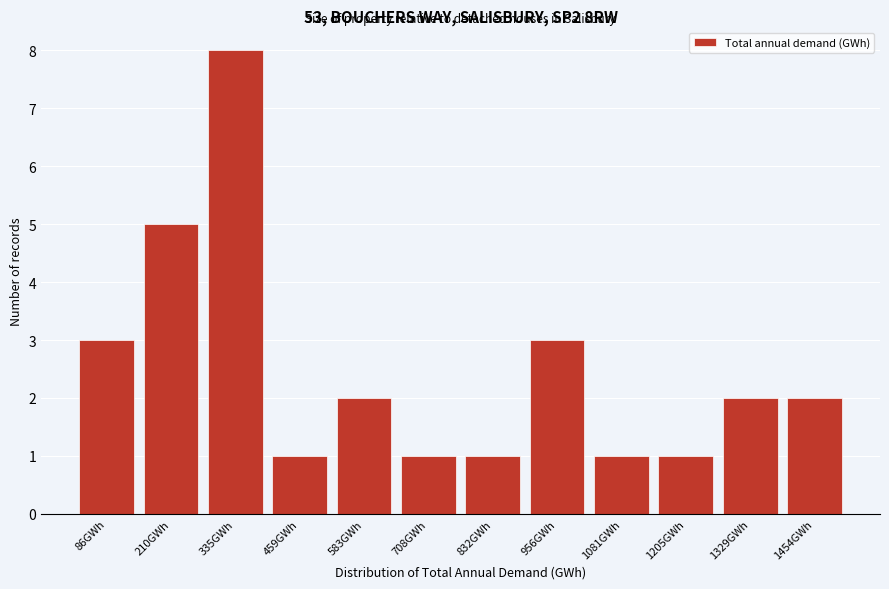

Reading left to right, list all the values displayed in this chart.

86GWh=3	210GWh=5	335GWh=8	459GWh=1	583GWh=2	708GWh=1	832GWh=1	956GWh=3	1081GWh=1	1205GWh=1	1329GWh=2	1454GWh=2